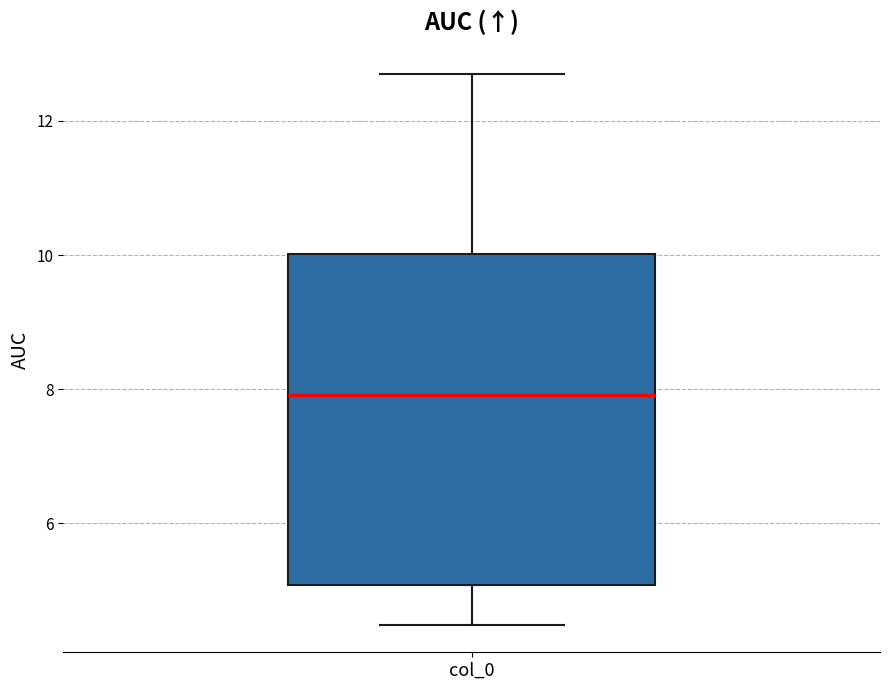

Read this box plot against the y-axis: the position of the median line, the range covered by the box, and the ends of both whiskers. The values are not printed on the chart, so give them approximately, as read against the axis.

median 8.0, box 5.0 to 10.0, whiskers 4.4 to 12.6